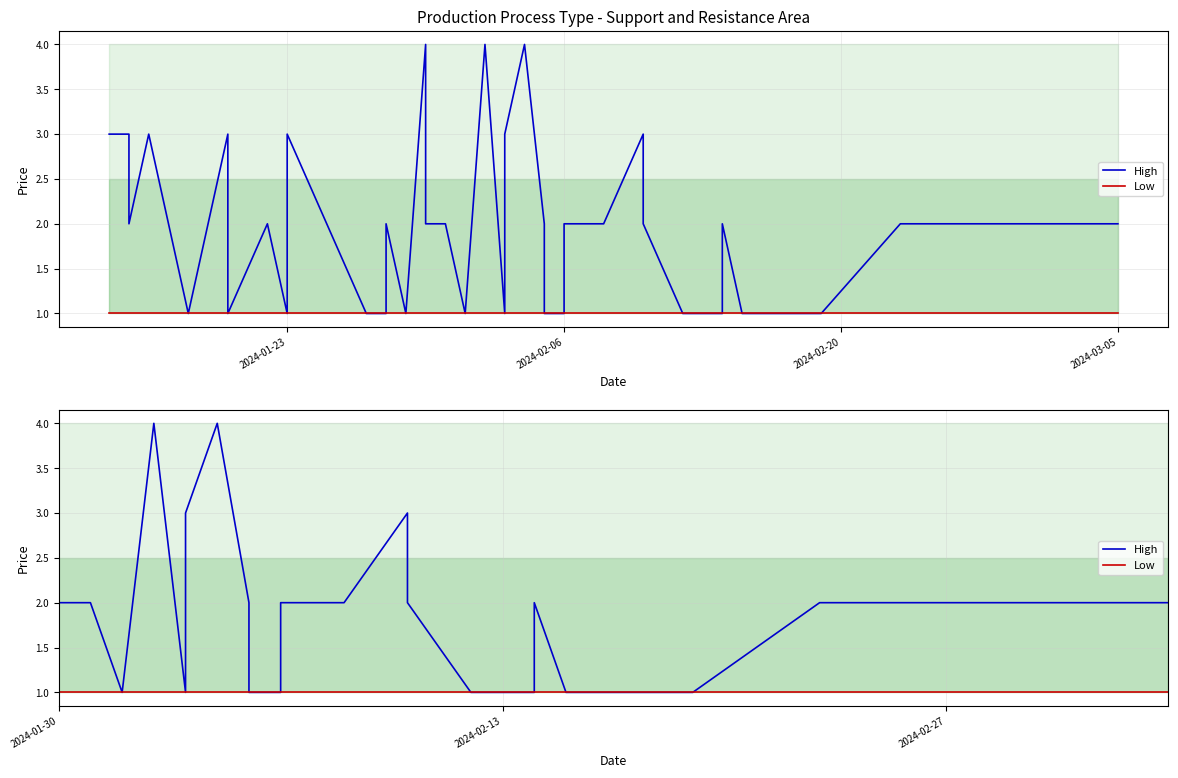

What is the minimum value shown in the chart?

1